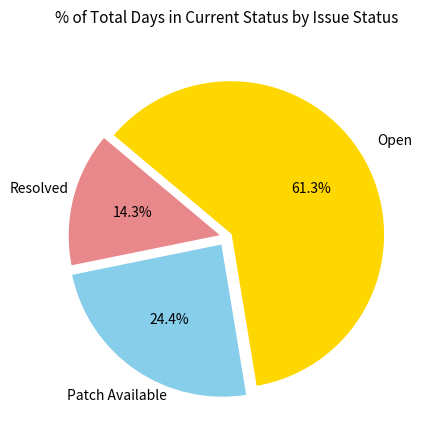

Is there a majority slice in this chart?

Yes